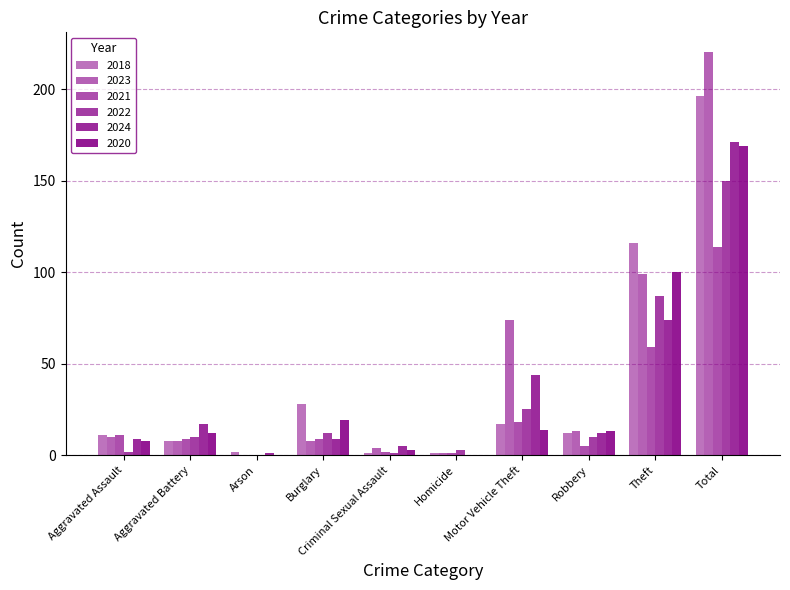

What is the label of the 10th bar from the left?

Total